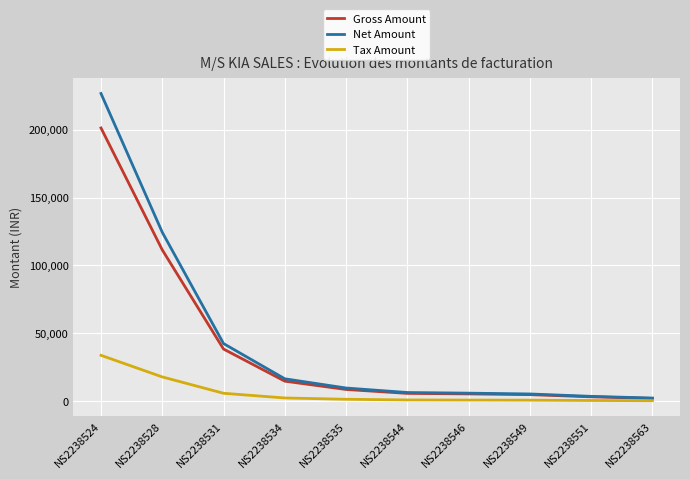

Is this an area chart (filled region under the line)?

No